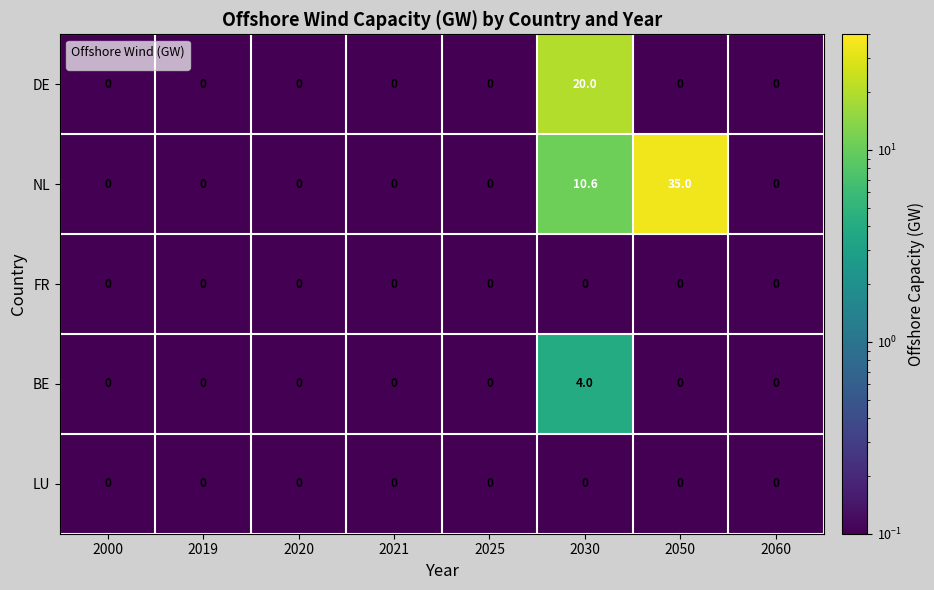

What is the difference between the maximum and minimum values in the DE series?

20.0